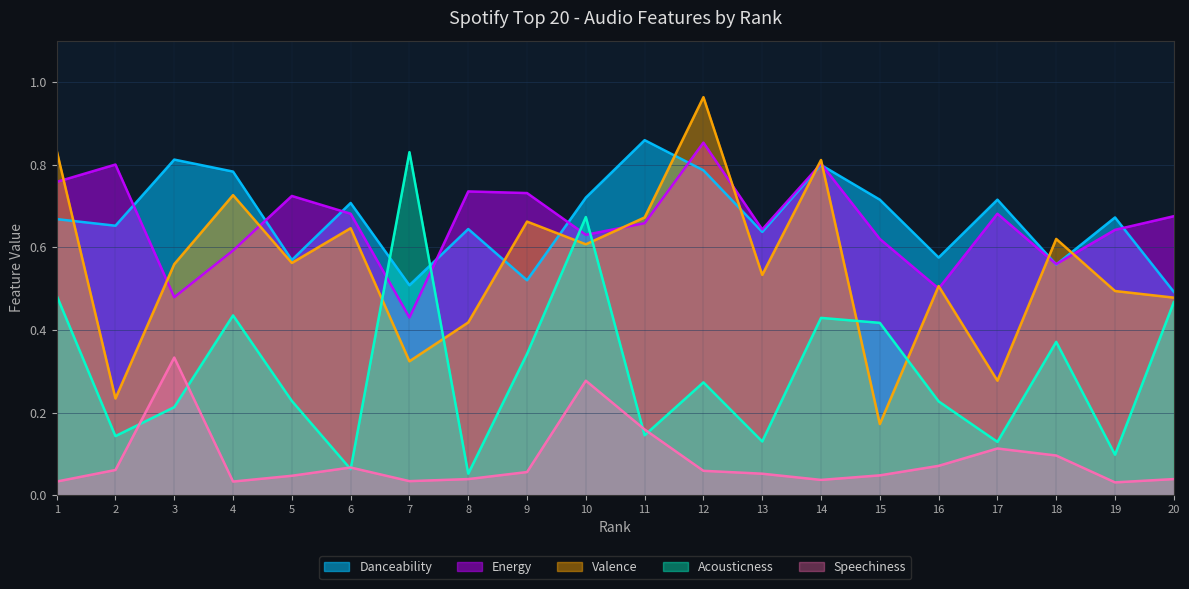

At 10, list the series in order from largest to smallest.

Danceability, Acousticness, Energy, Valence, Speechiness